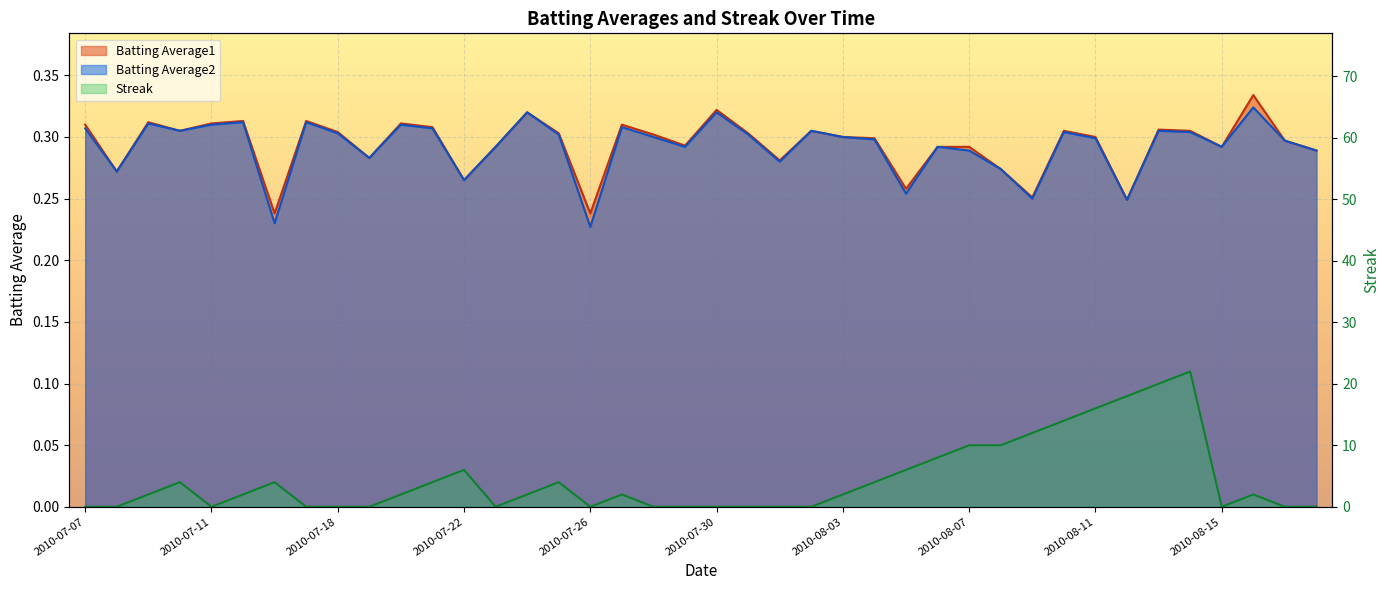

Which category has the highest value in the Batting Average2 series?

2010-08-16